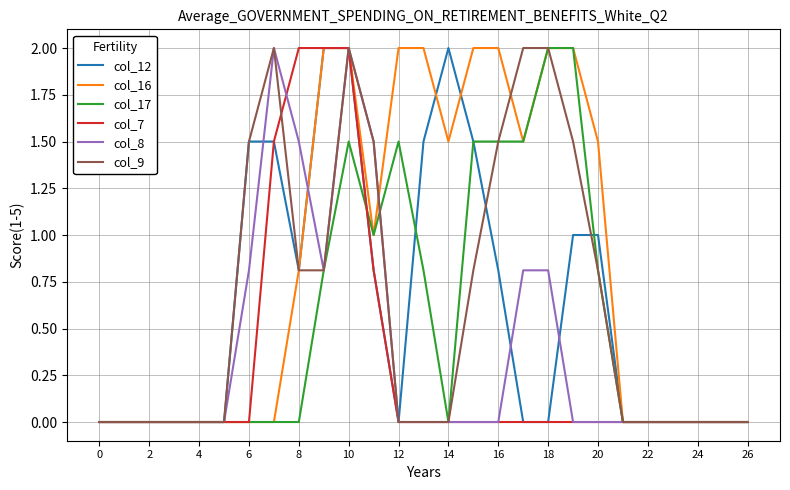

Which series has the largest total across all categories?

col_16